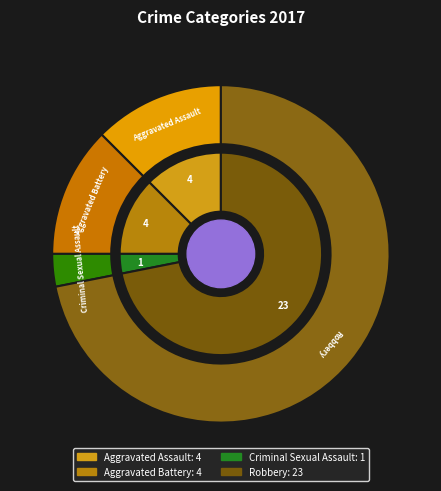

Rank the categories by value from highest to lowest.

Robbery, Aggravated Assault, Aggravated Battery, Criminal Sexual Assault